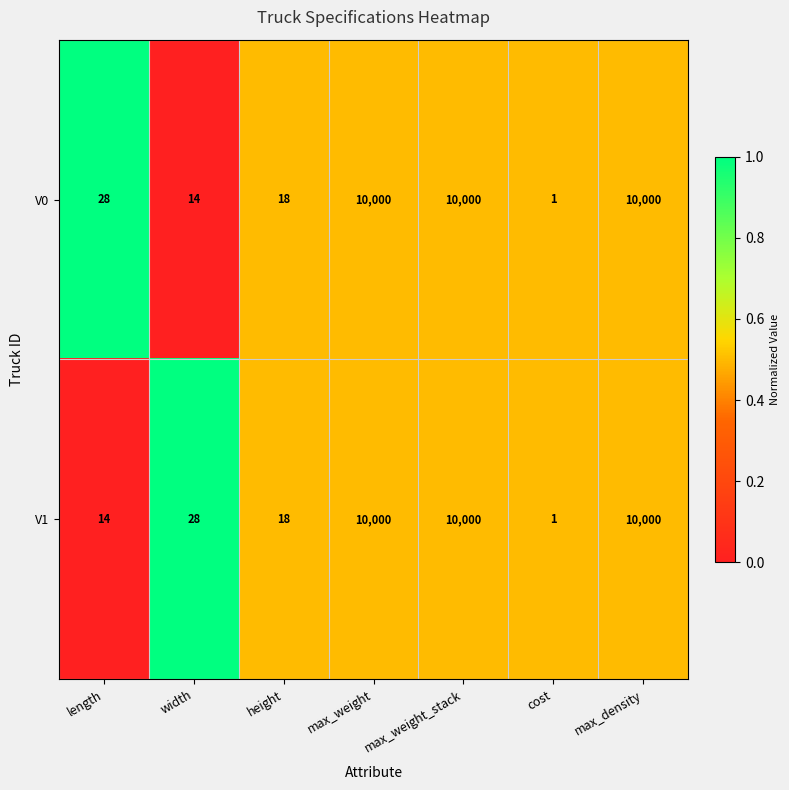

The value of V0 at width is 14. True or false?

True